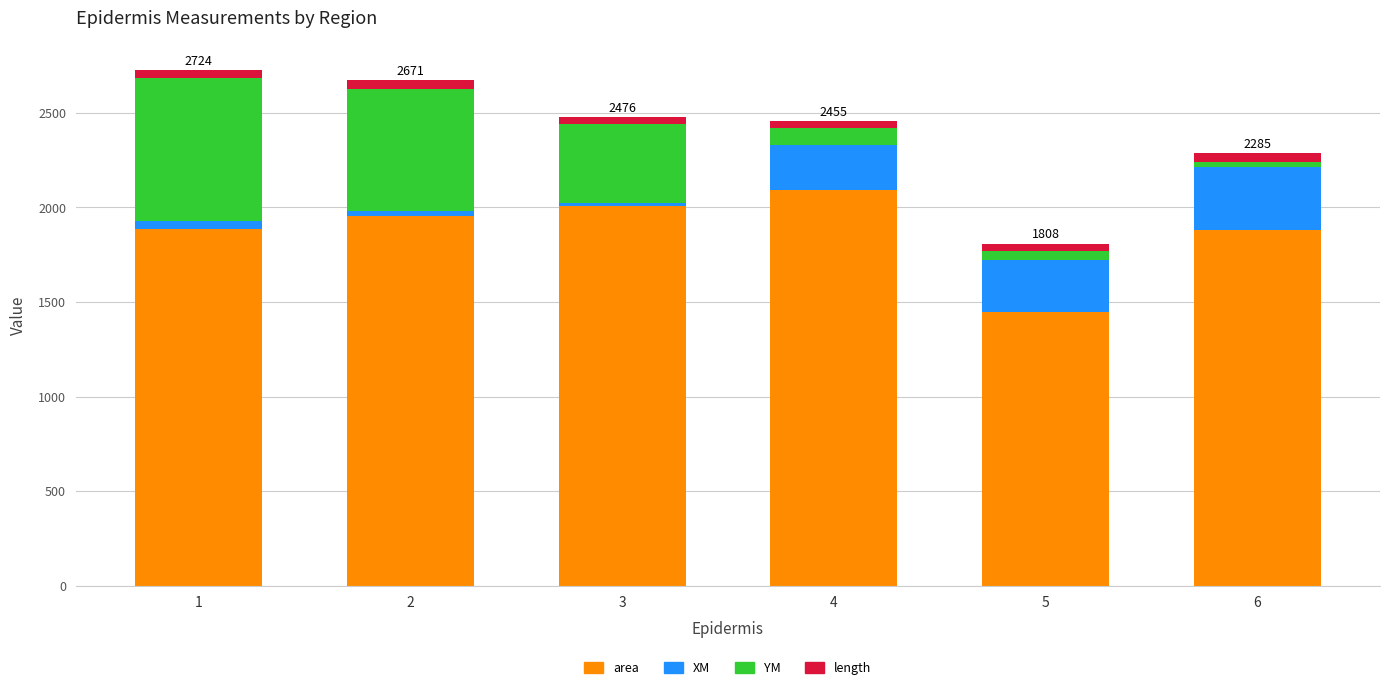

Are the bars horizontal?

No